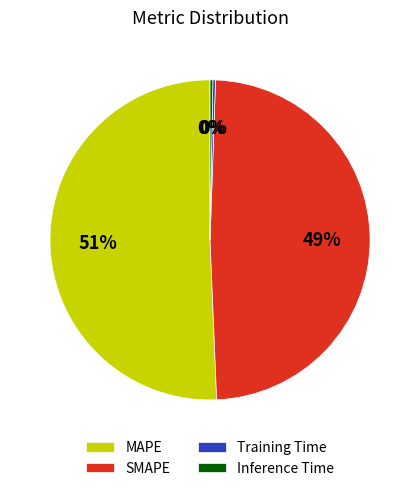

What is the largest slice in the pie chart?

MAPE